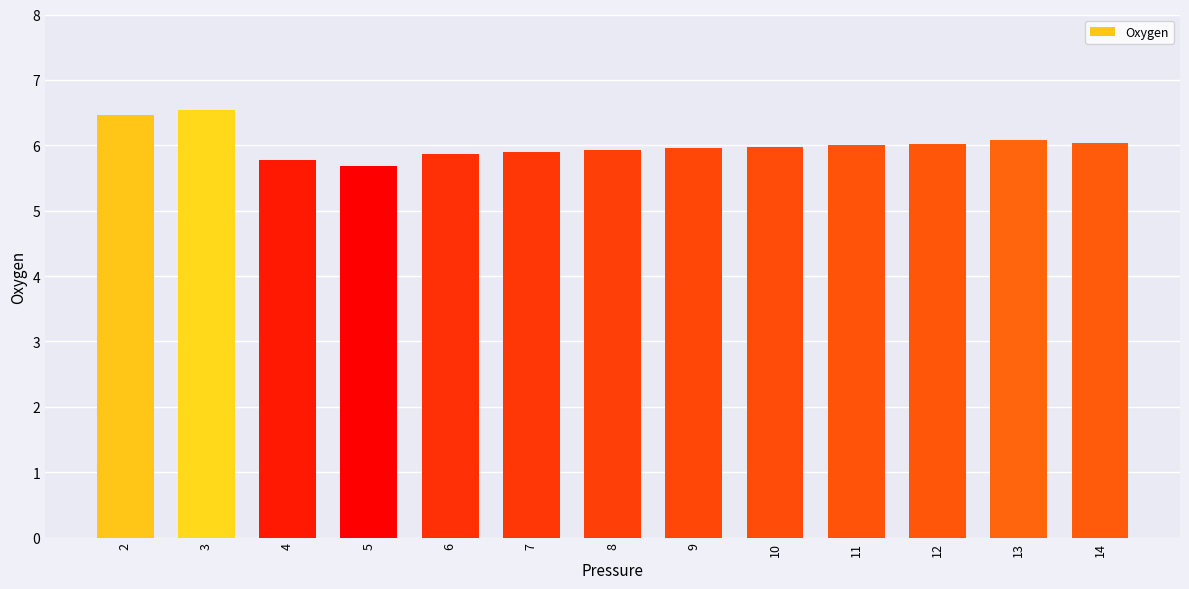

What is the greatest value displayed?

6.5